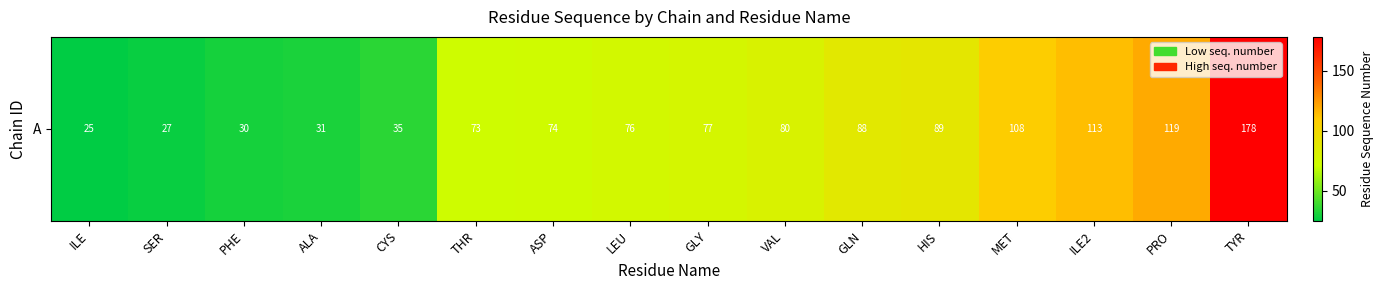

Count the number of categories in the chart.

16